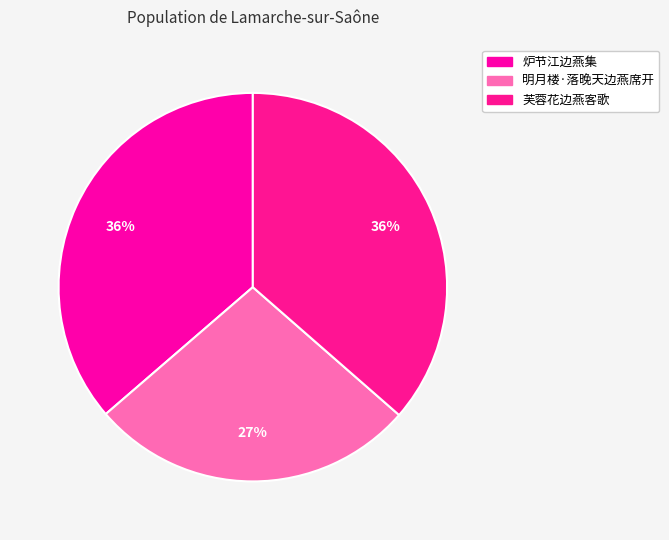

What percentage is the 明月楼·落晚天边燕席开 slice, to the nearest percent?

27%